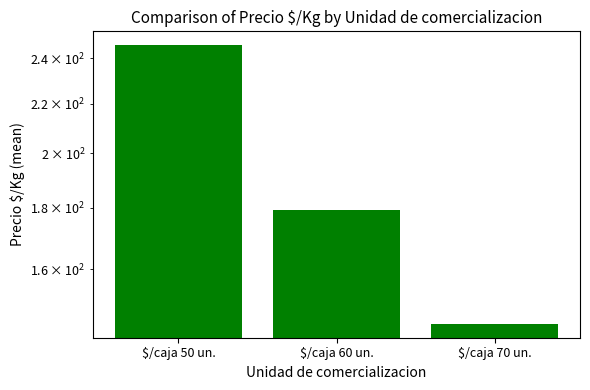

Which label corresponds to the largest value in the chart?

$/caja 50 un.